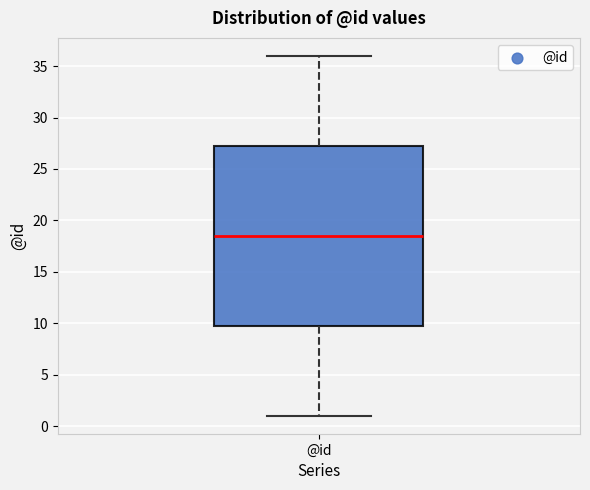

Transcribe this box plot: give where the median line is, the range the box spans, and where the two whiskers end, as read against the y-axis. The values are not printed on the chart, so give them approximately, as read against the axis.

median 18.5, box 10.0 to 27.5, whiskers 1.0 to 36.0